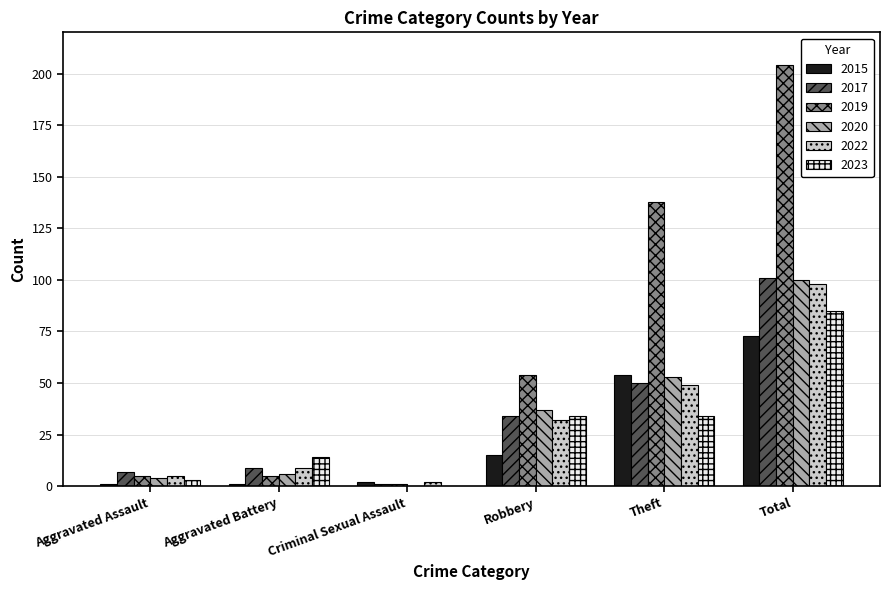

What is the sum of the 2023 values at Criminal Sexual Assault and Robbery?

34